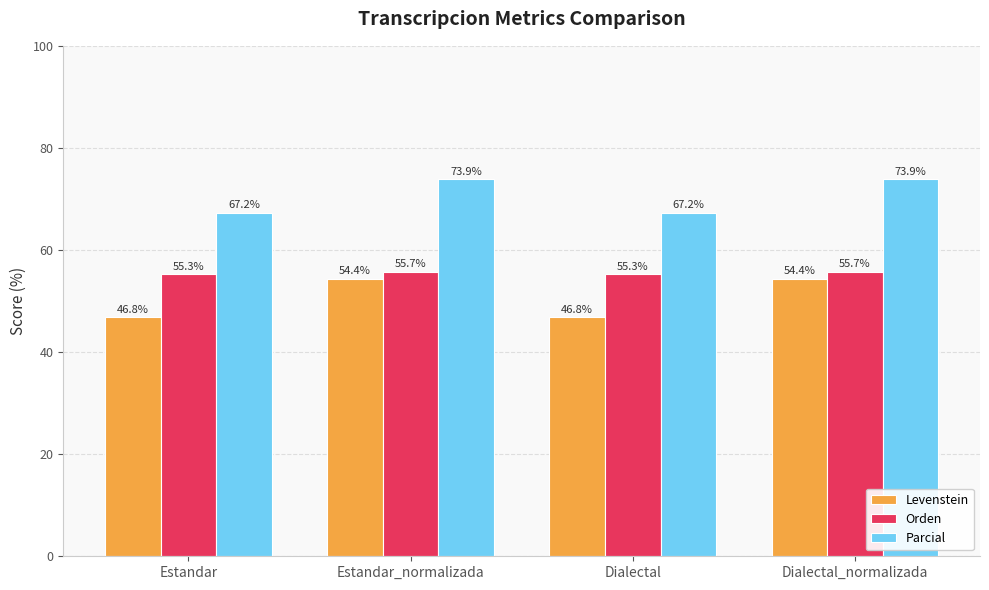

Are the bars horizontal?

No